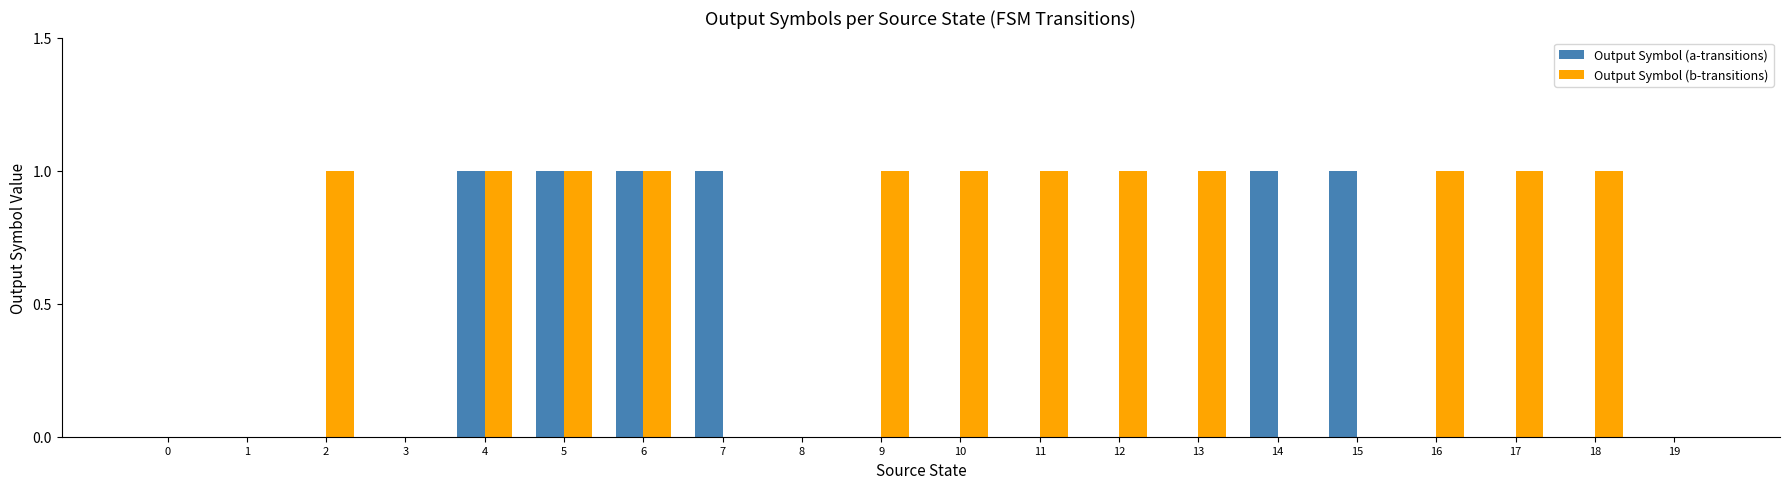

The Output Symbol (b-transitions) series shows 2 at 13. True or false?

False